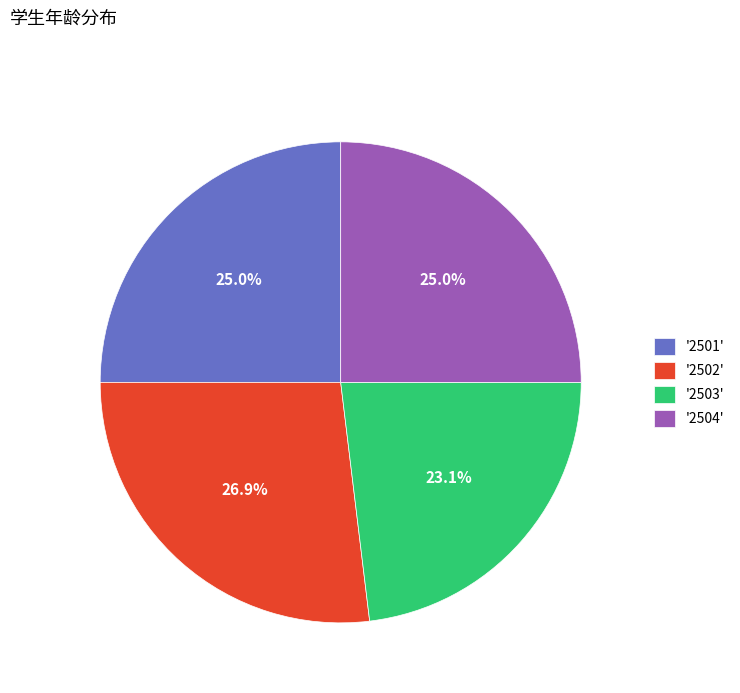

Count the number of slices in the pie.

4